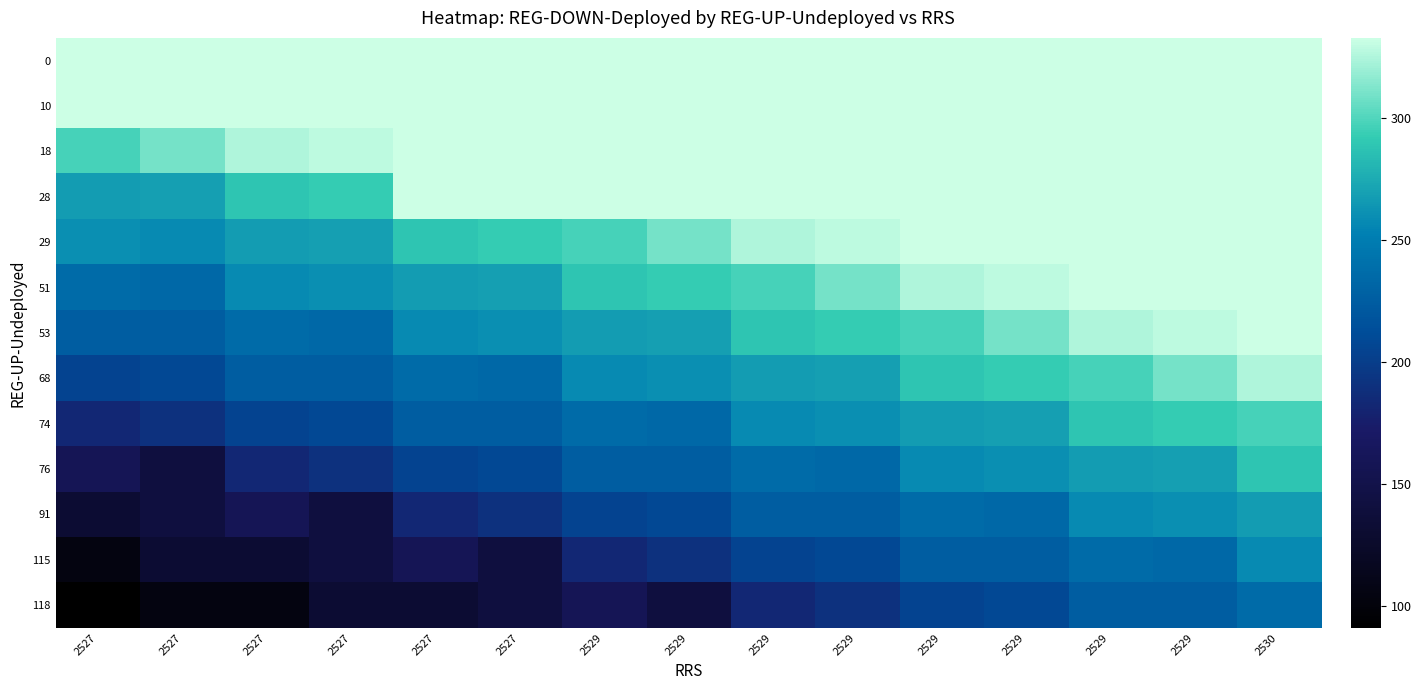

How many distinct data groups are displayed?

13